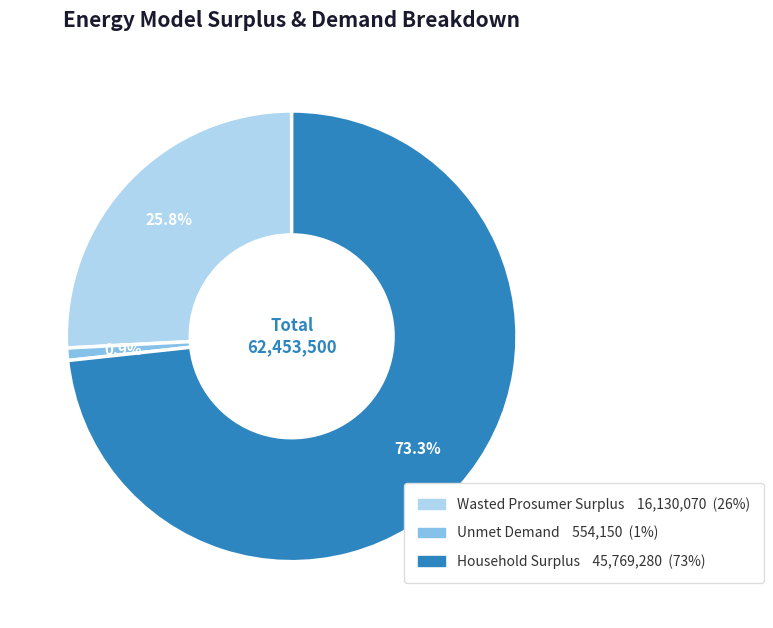

What percentage is the Wasted Prosumer Surplus slice, to the nearest percent?

26%